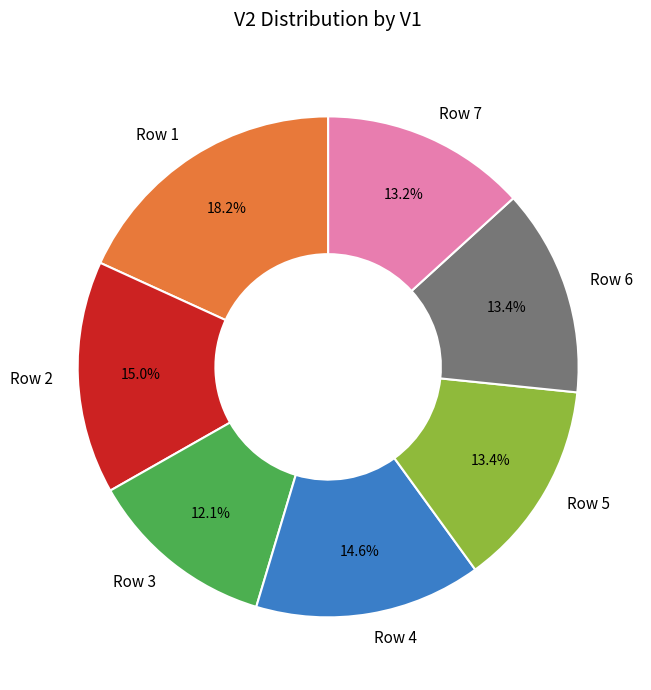

What is the smallest slice in the pie chart?

Row 3